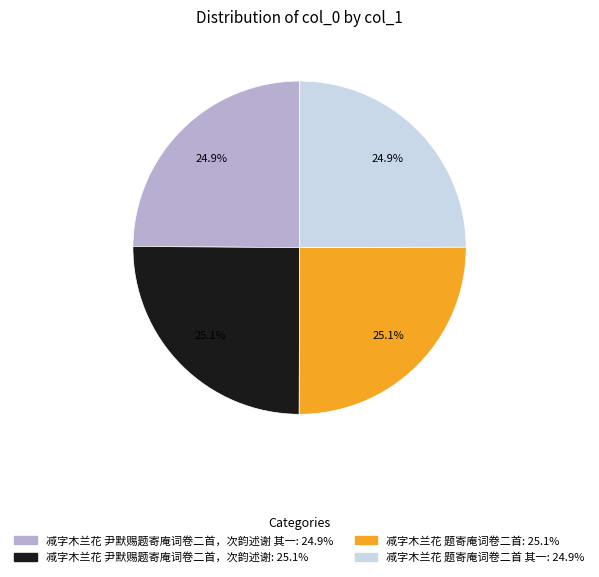

Is there any slice that represents more than half of the pie?

No